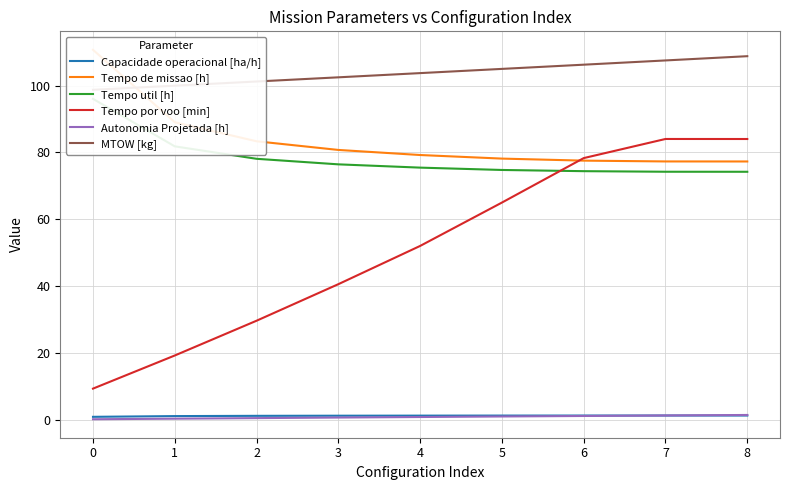

Which series has the largest total across all categories?

MTOW [kg]